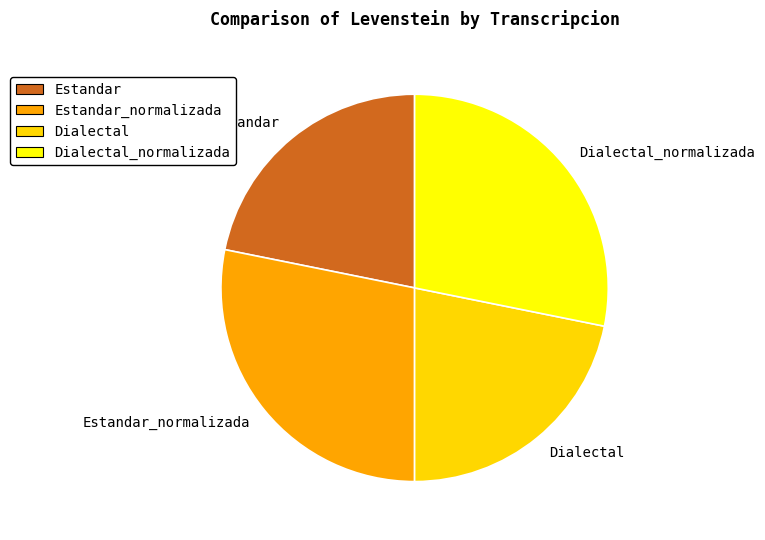

Is there a majority slice in this chart?

No